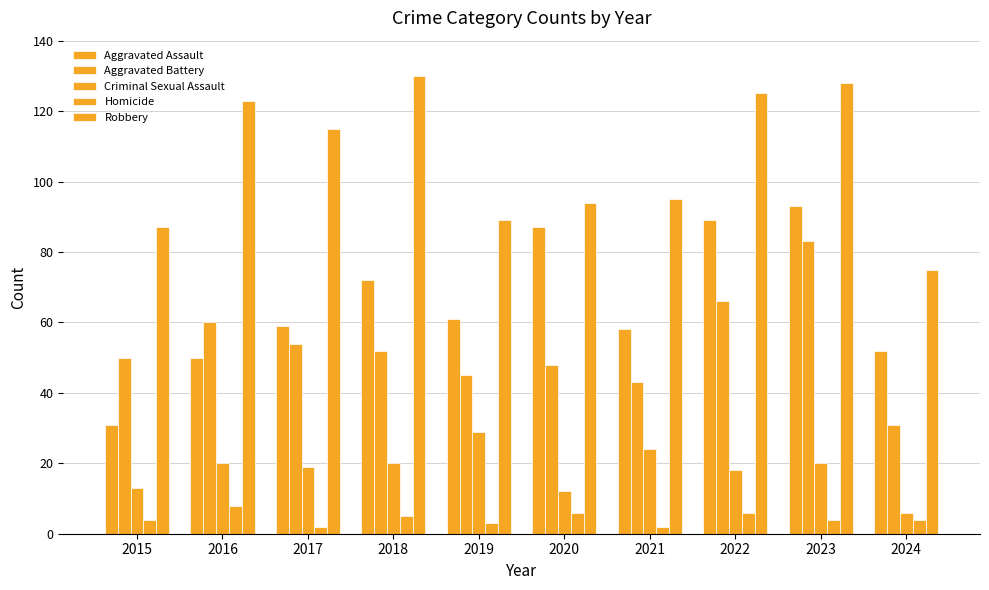

Reading right to left, extract all data points from this chart.

Aggravated Assault: 52	93	89	58	87	61	72	59	50	31
Aggravated Battery: 31	83	66	43	48	45	52	54	60	50
Criminal Sexual Assault: 6	20	18	24	12	29	20	19	20	13
Homicide: 4	4	6	2	6	3	5	2	8	4
Robbery: 75	128	125	95	94	89	130	115	123	87